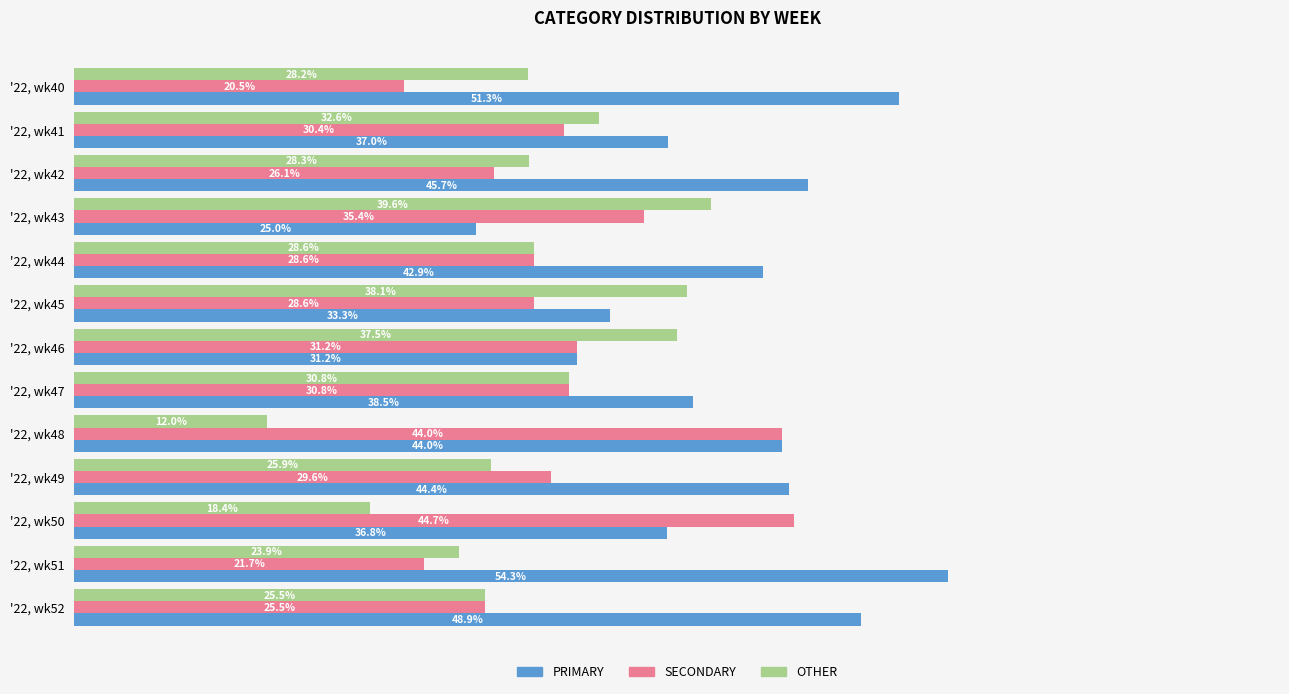

Rank the series by their maximum value, from highest to lowest.

PRIMARY, SECONDARY, OTHER